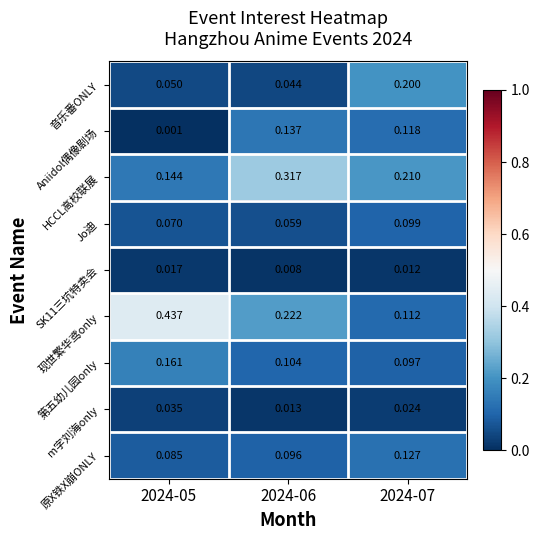

Between 2024-05 and 2024-07, which series saw the biggest shift?

现世繁华鸢only